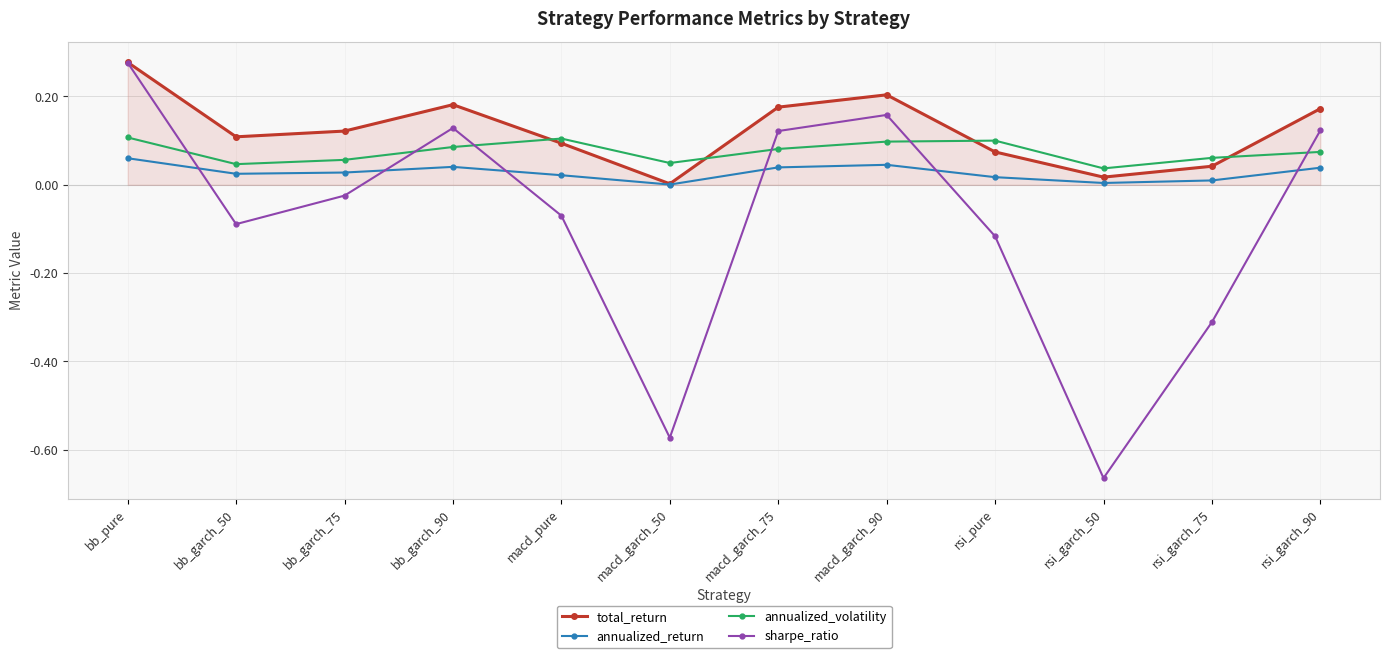

The total_return series shows 0.1 at bb_garch_75. True or false?

True